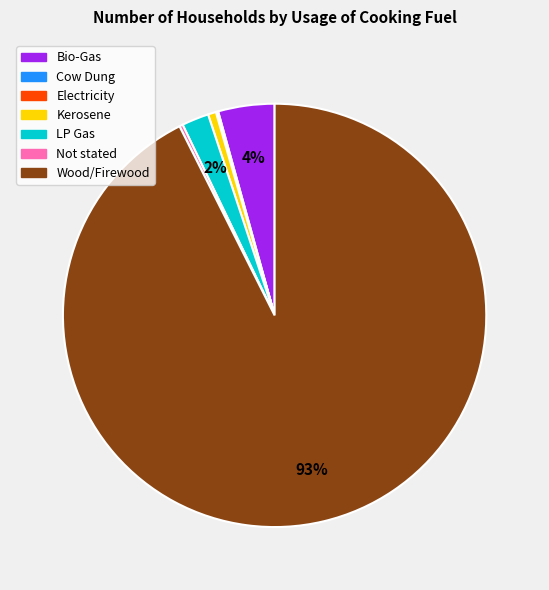

Is there any slice that represents more than half of the pie?

Yes